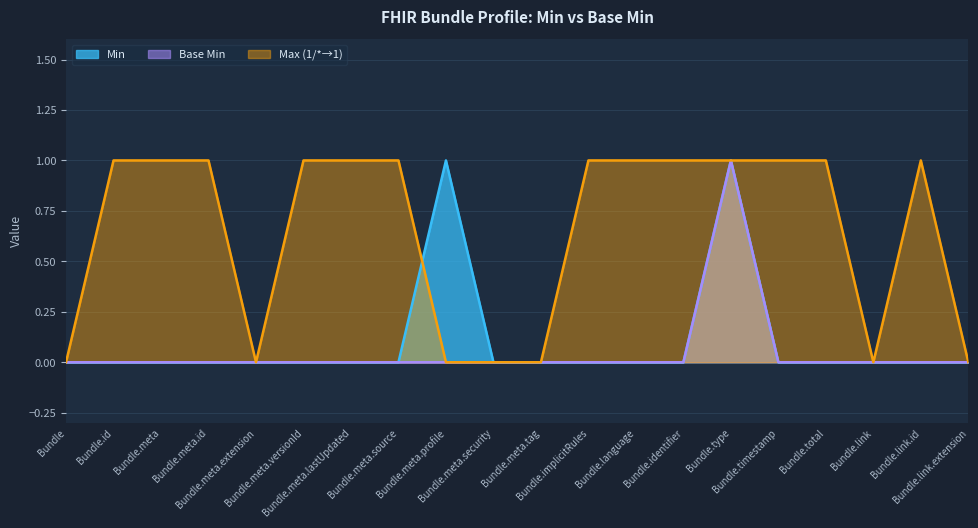

What are all the series names shown in the legend?

Min, Base Min, Max (1/*→1)